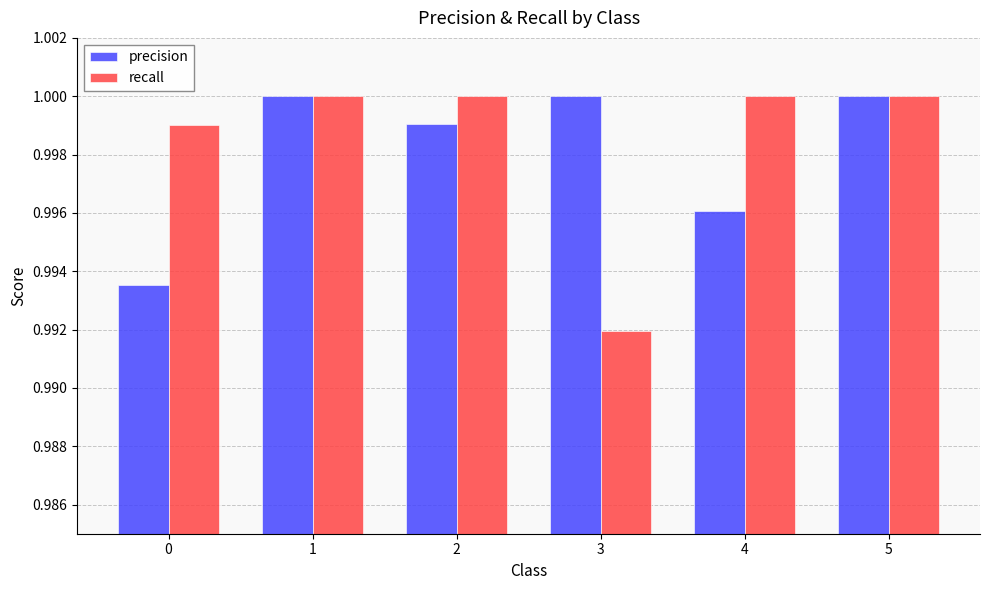

Is it true that recall equals 1.7 at 4?

False